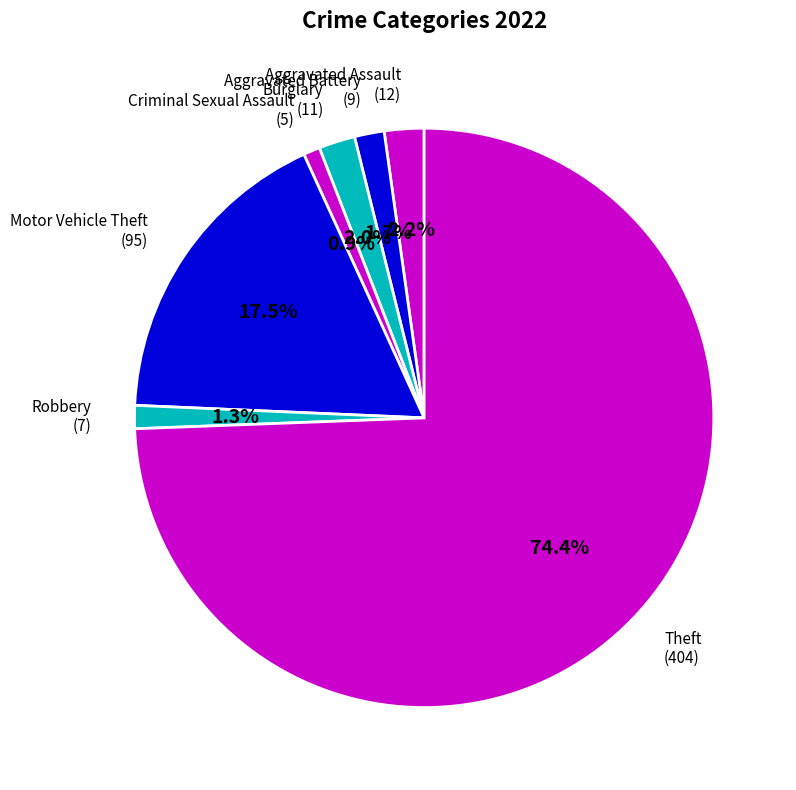

Do Criminal Sexual Assault and Theft together represent more than half of the pie?

Yes